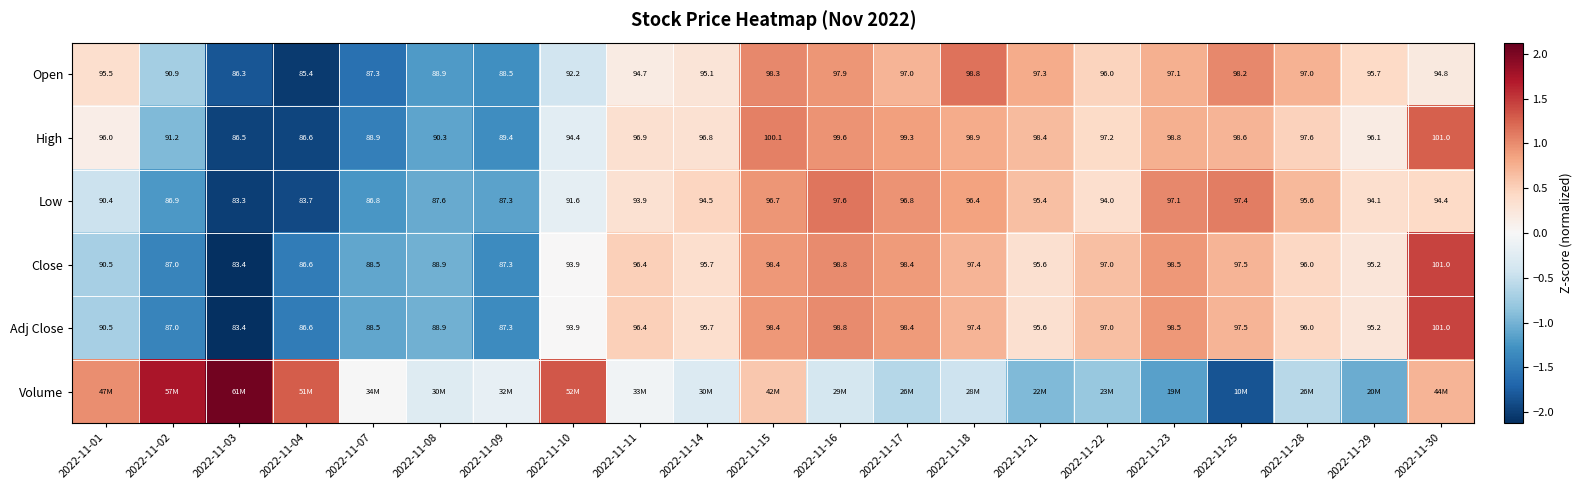

Is the value of Close at 2022-11-17 greater than the value of High at 2022-11-07?

Yes